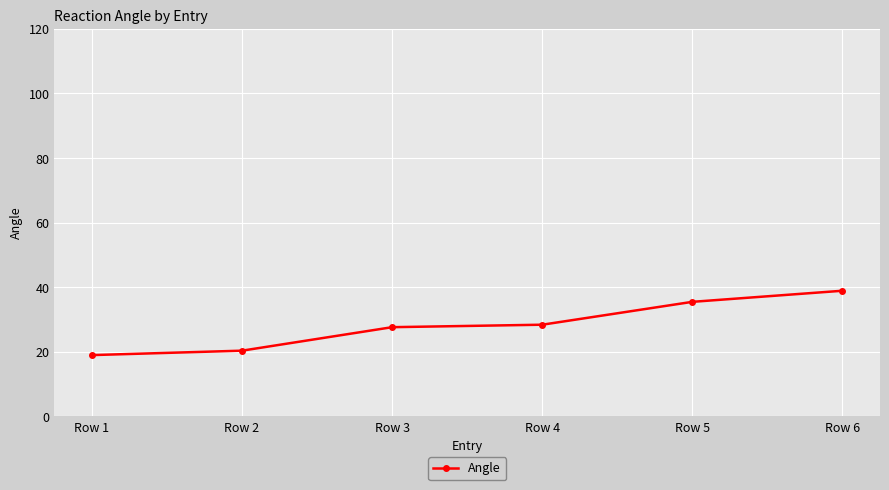

Approximately how many times larger is the value at Row 2 compared to Row 3?

0.7